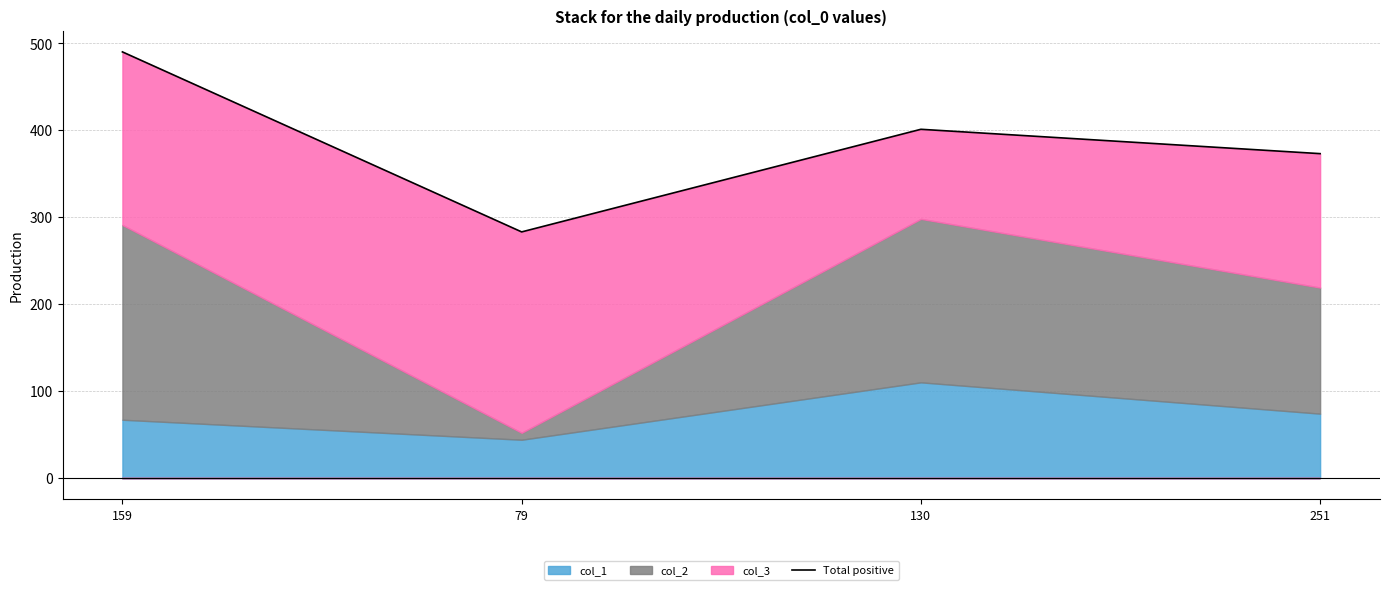

The chart shows a value of 661 at 159. True or false?

False